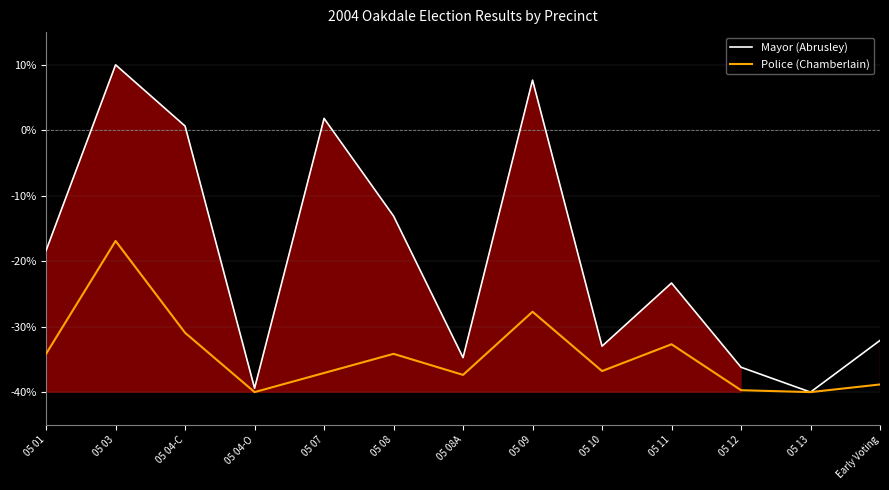

What is the label of the 4th point from the right?

05 11